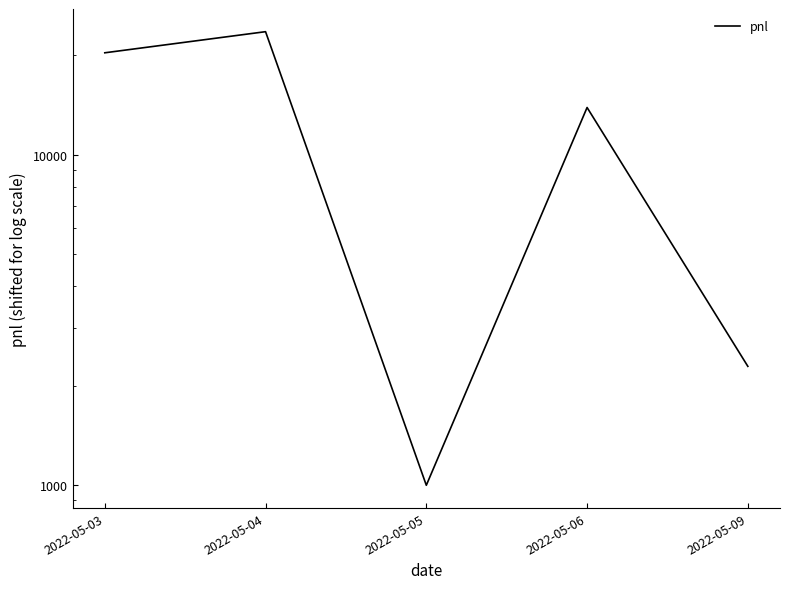

True or false: the data shows 19936 at 2022-05-06.

False